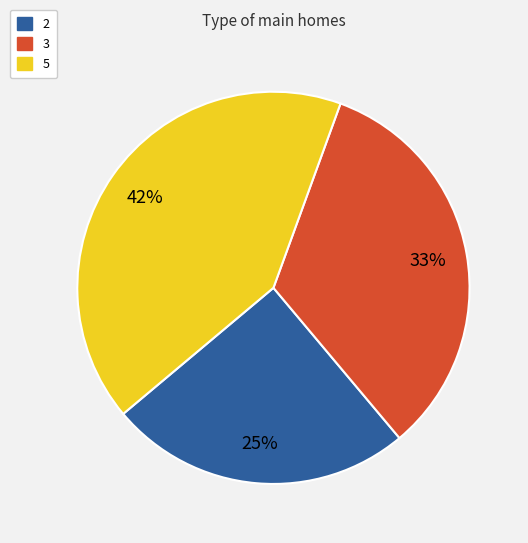

Which slice is the largest?

5